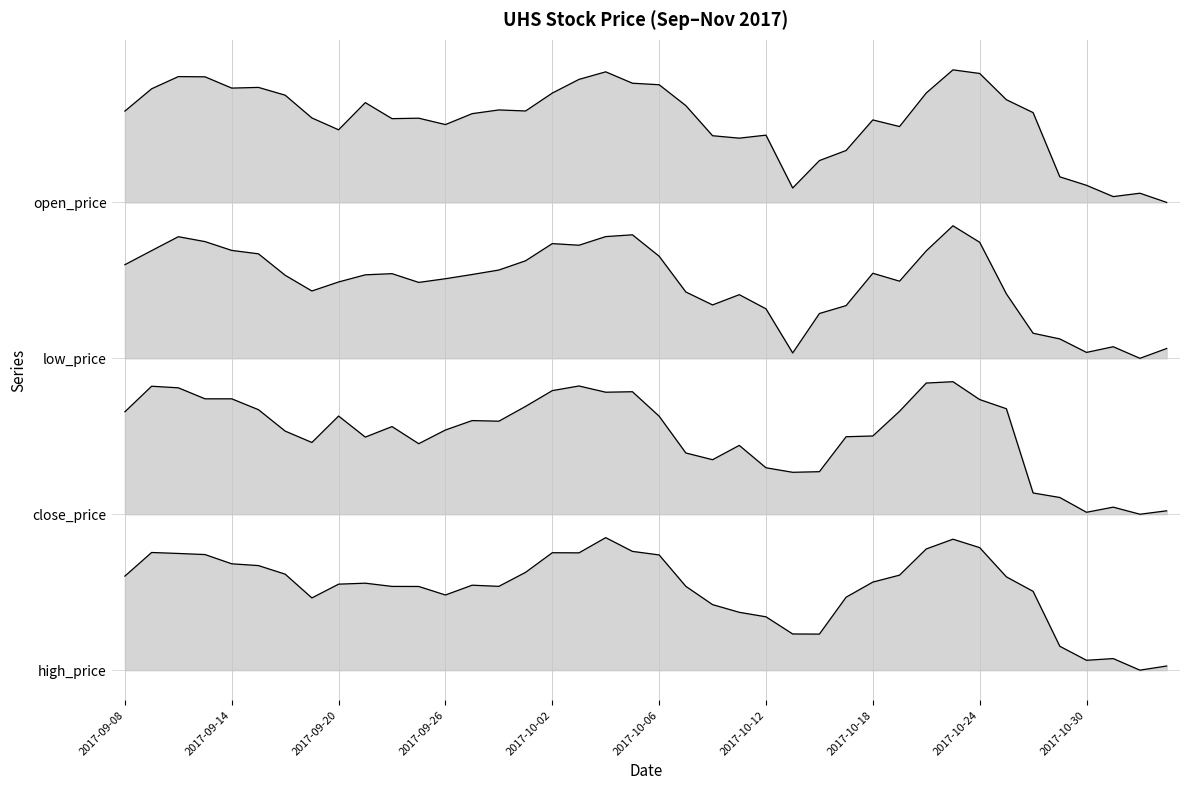

How many positive values does the high_price series have?

39